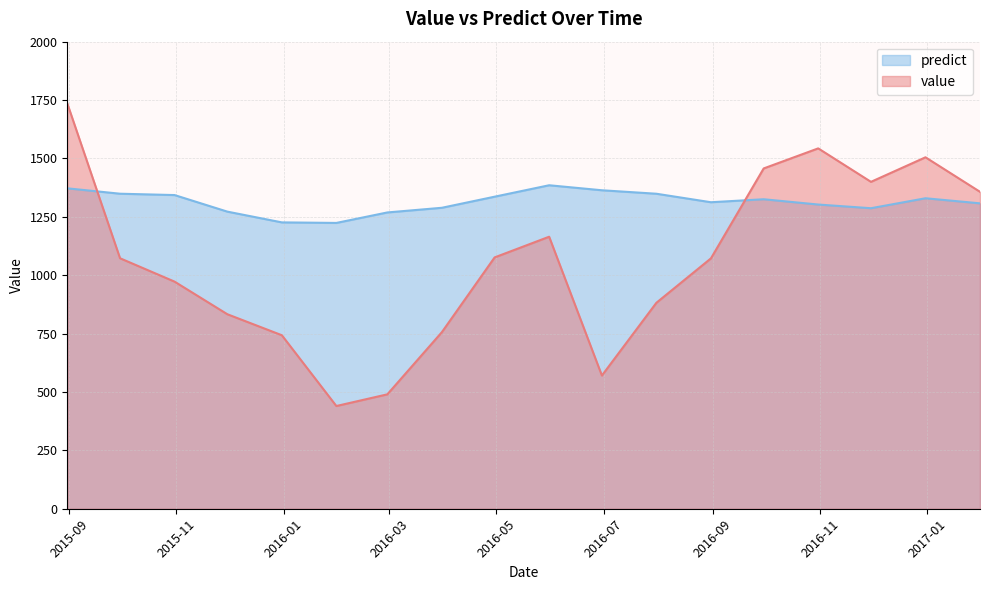

The value of predict at 2016-05-31 is 1385.1. True or false?

True